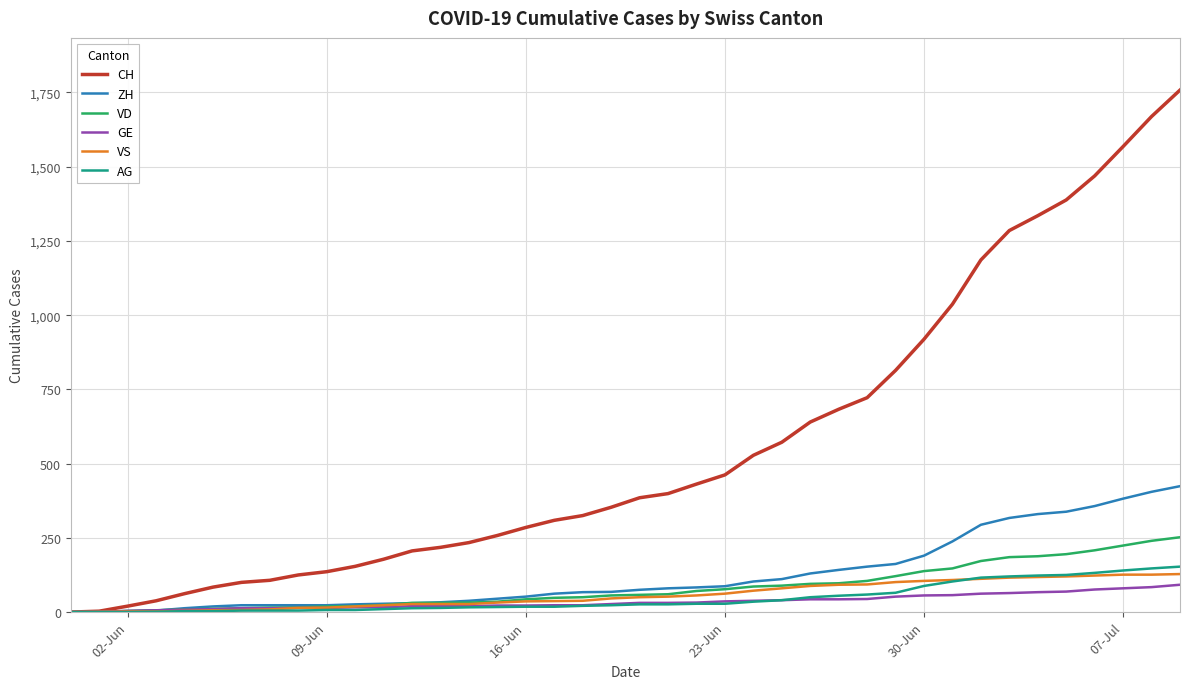

What is the difference between the maximum and minimum values in the CH series?

1758